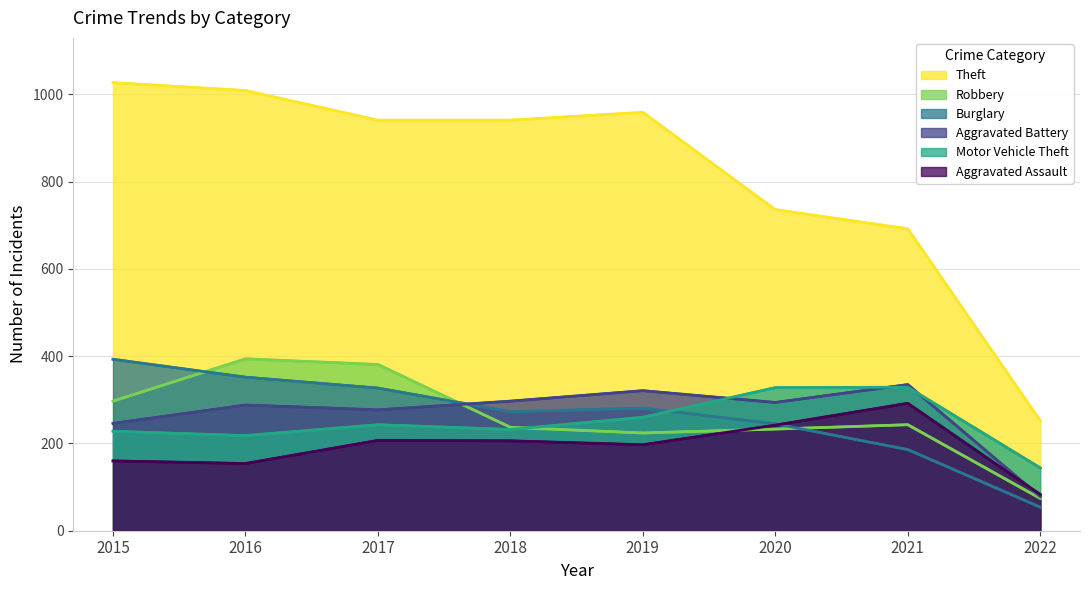

The Motor Vehicle Theft series shows 92 at 2021. True or false?

False